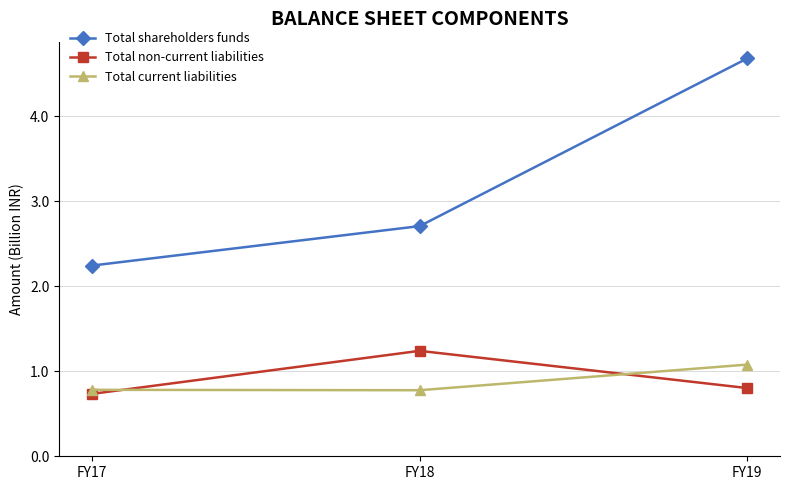

Which series has the largest total across all categories?

Total shareholders funds